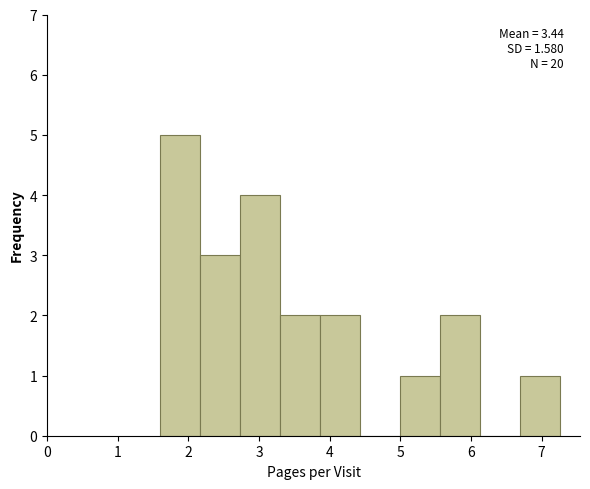

Which range on the x-axis has the tallest bar?

1.6 to 2.2